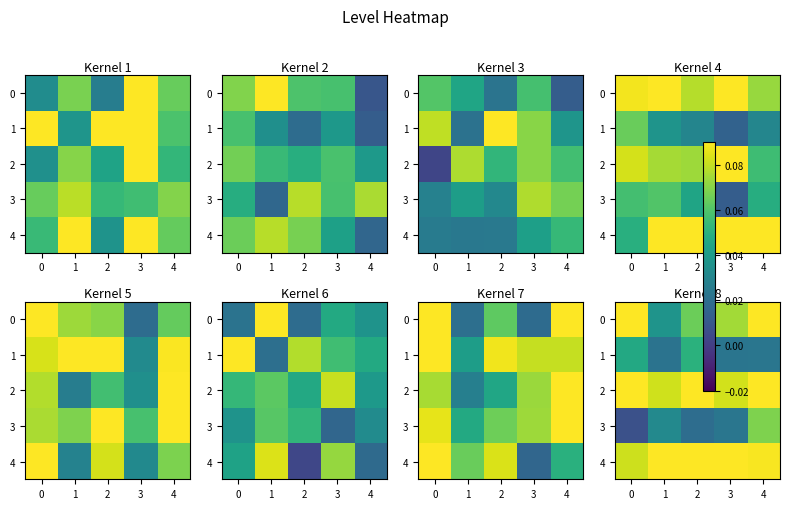

The 0 series shows 0.1 at 4. True or false?

True